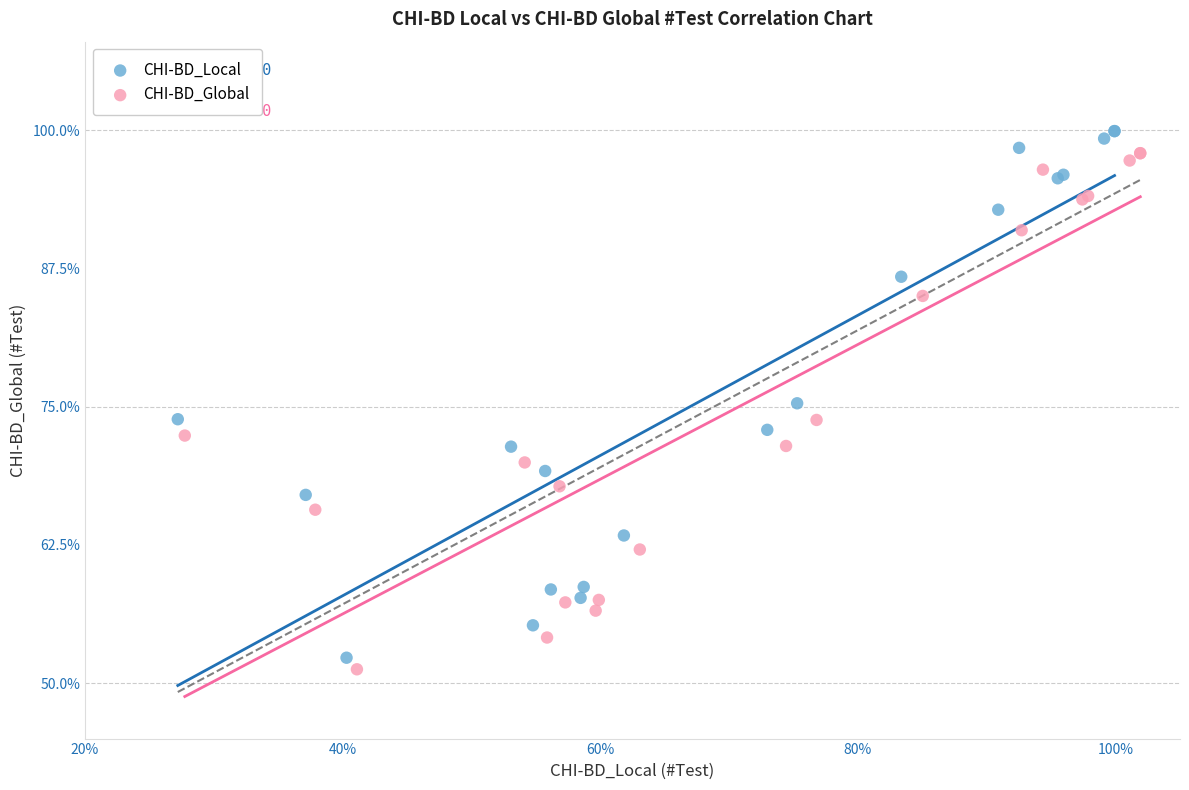

Which series reaches the minimum Y coordinate?

CHI-BD_Global